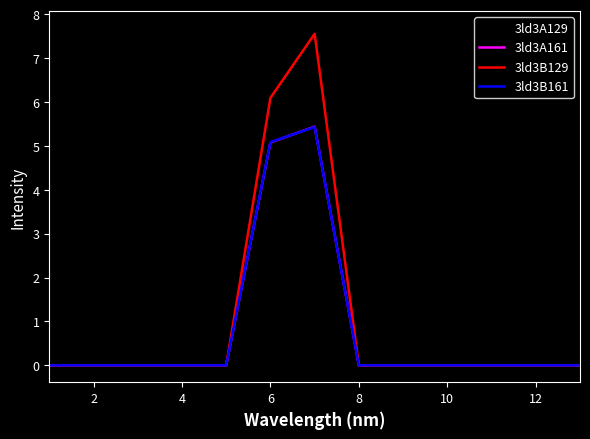

What is the maximum value shown in the chart?

7.7